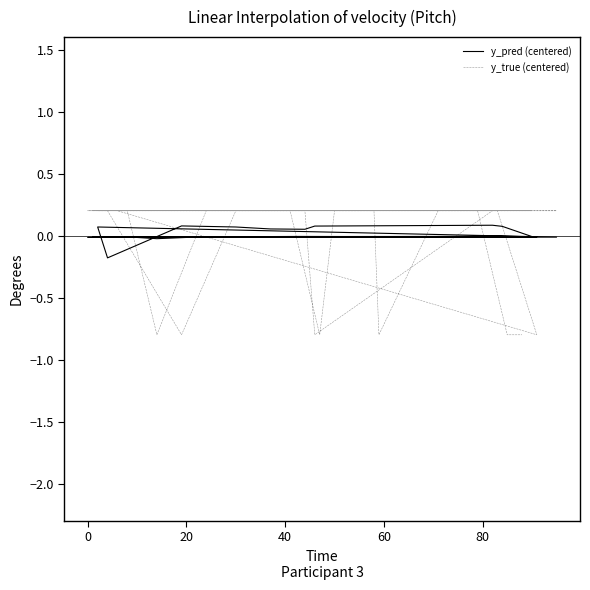

How many lines are shown in the chart?

2